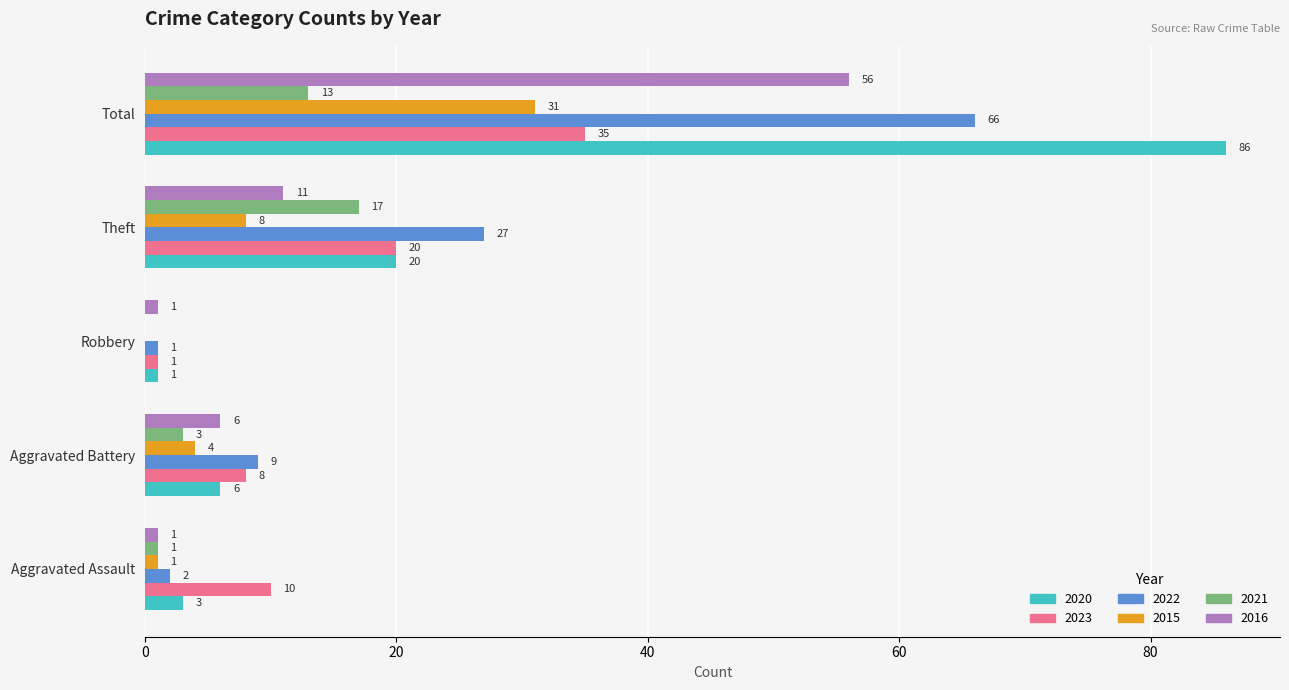

The value of 2023 at Theft is 20. True or false?

True